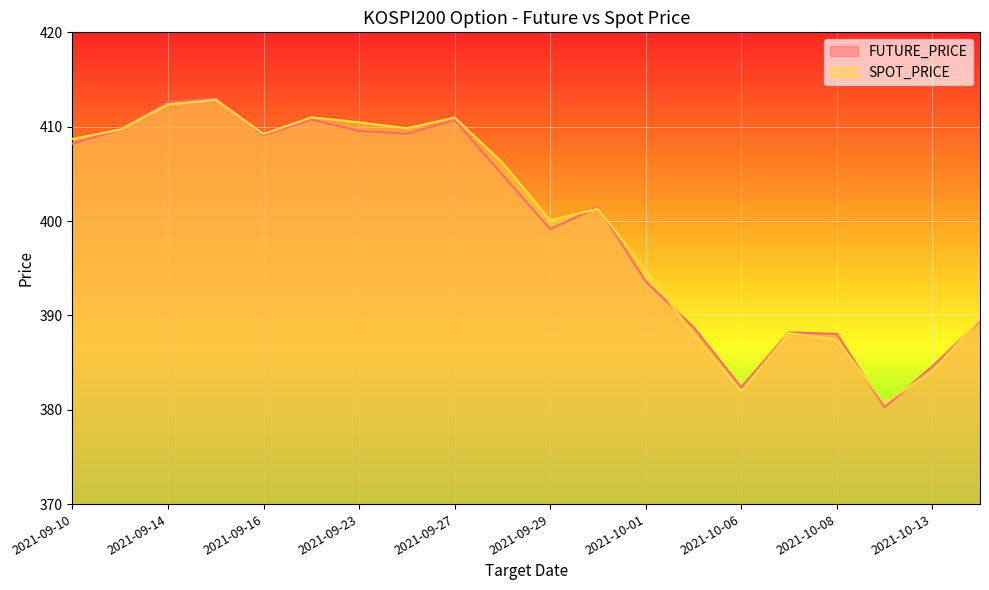

Which series ends up on top after the final intersection of SPOT_PRICE and FUTURE_PRICE?

SPOT_PRICE